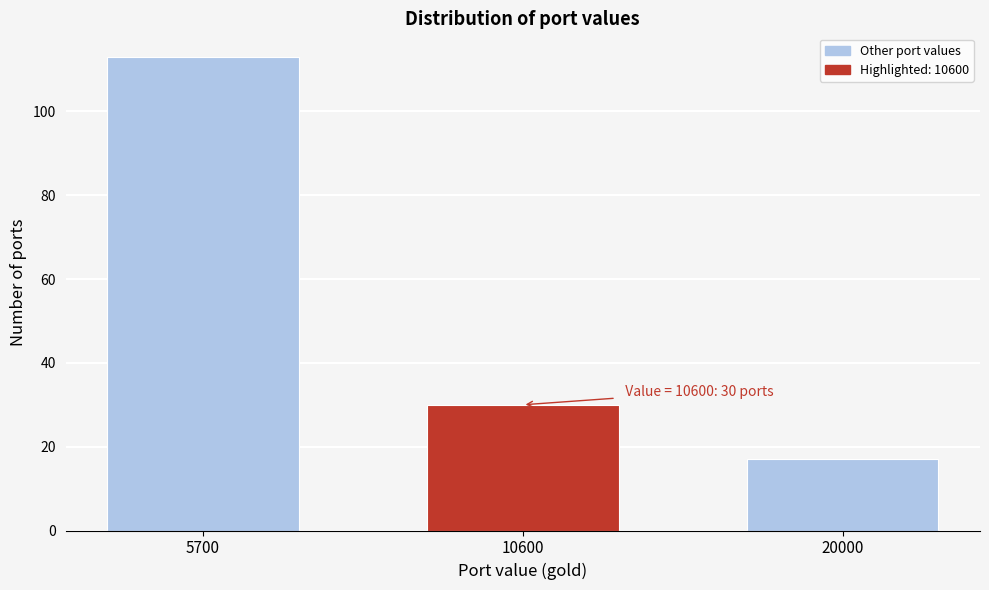

Reading right to left, what are all the values shown in this chart?

20000=17	10600=30	5700=113